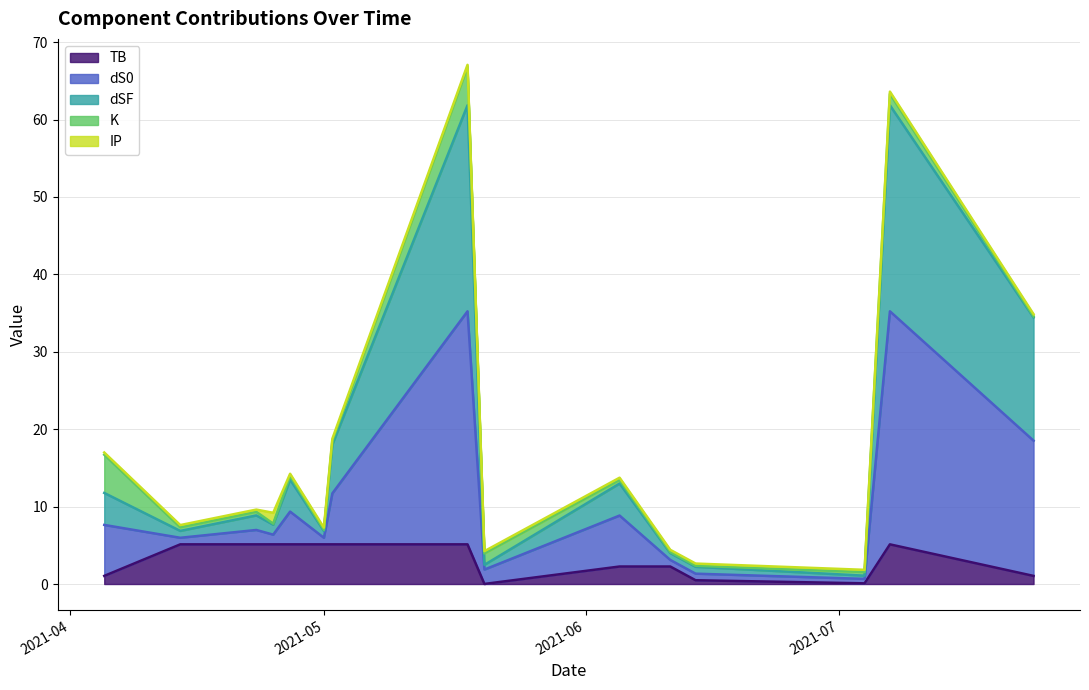

What is the highest value of the TB series?

5.1